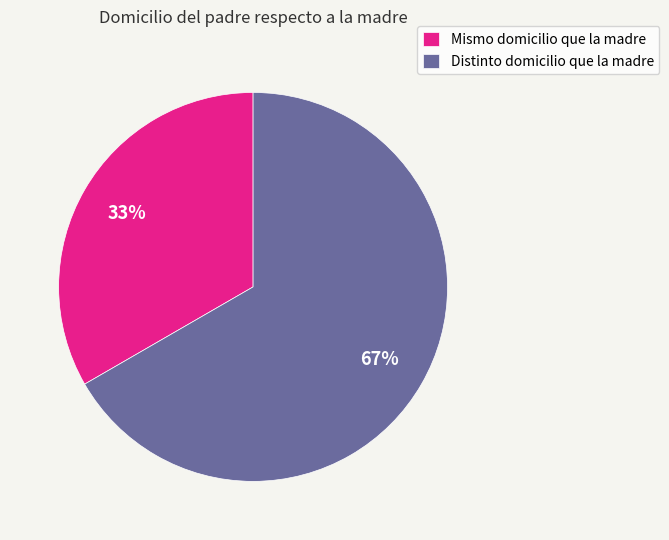

To the nearest percent, what percentage of the pie is Mismo domicilio que la madre?

33%